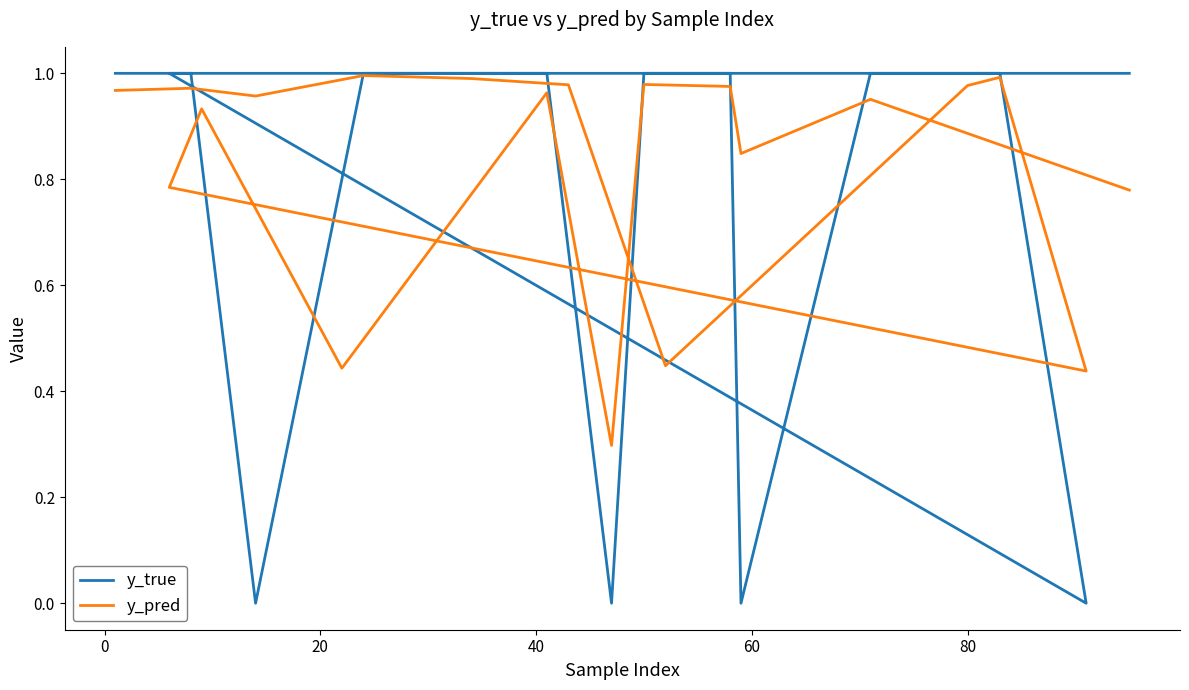

Count the y_true values in the range 1 to 2.

16